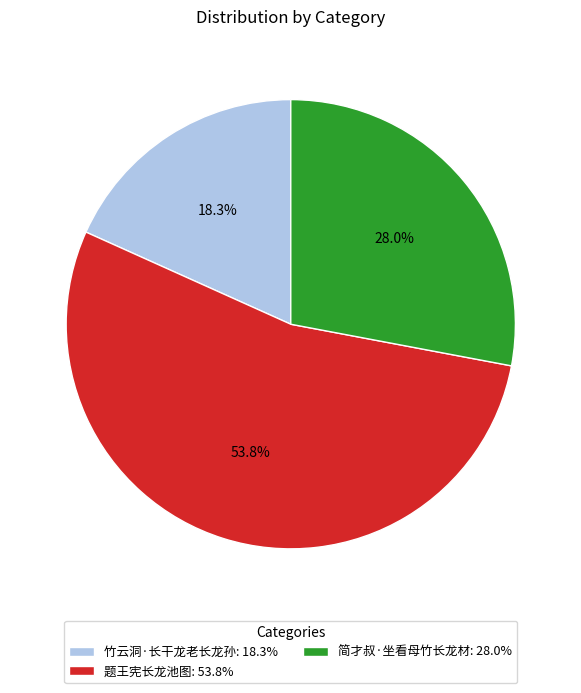

To the nearest percent, what portion does 题王宪长龙池图 represent?

54%